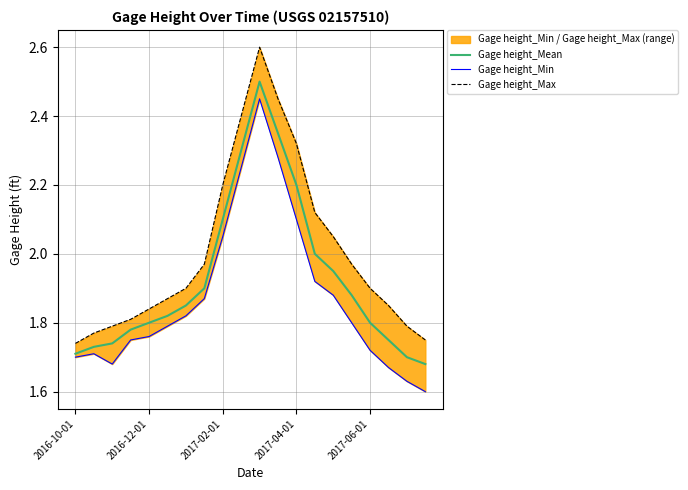

True or false: Gage height_Mean has a value of 1.1 at 2016-12-01.

False